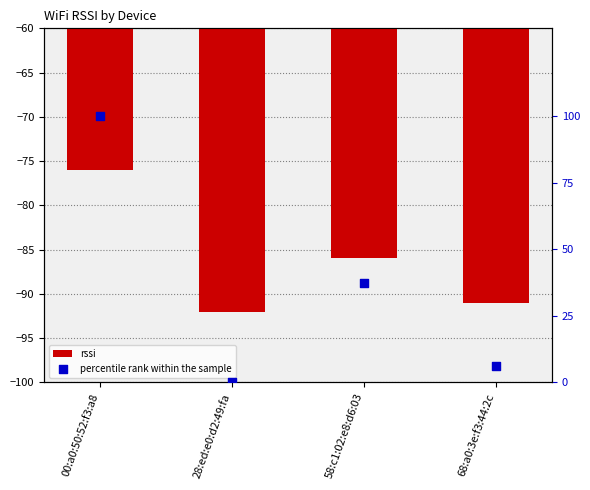

Which series has the largest total across all categories?

percentile rank within the sample